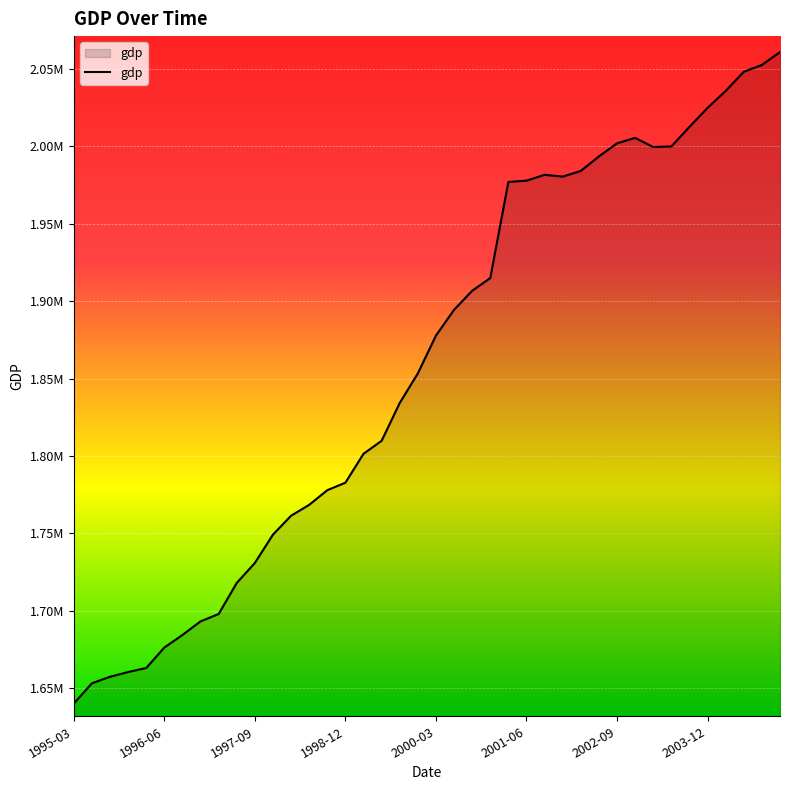

Reading left to right, extract all data points from this chart.

1640013.6	1653114.5	1657337.4	1660390.0	1663001.2	1676213.2	1684345.5	1693134.5	1697899.2	1717962.7	1730873.2	1749202.7	1761403.4	1768432.1	1777907.1	1782751.6	1801429.0	1809821.6	1834256.7	1853360.5	1877802.6	1894471.5	1906767.2	1914985.7	1977090.3	1977910.0	1981706.1	1980513.9	1984226.5	1993565.5	2002054.2	2005552.2	1999644.3	2000023.1	2012672.5	2024976.3	2035889.9	2048258.7	2052677.5	2061008.0